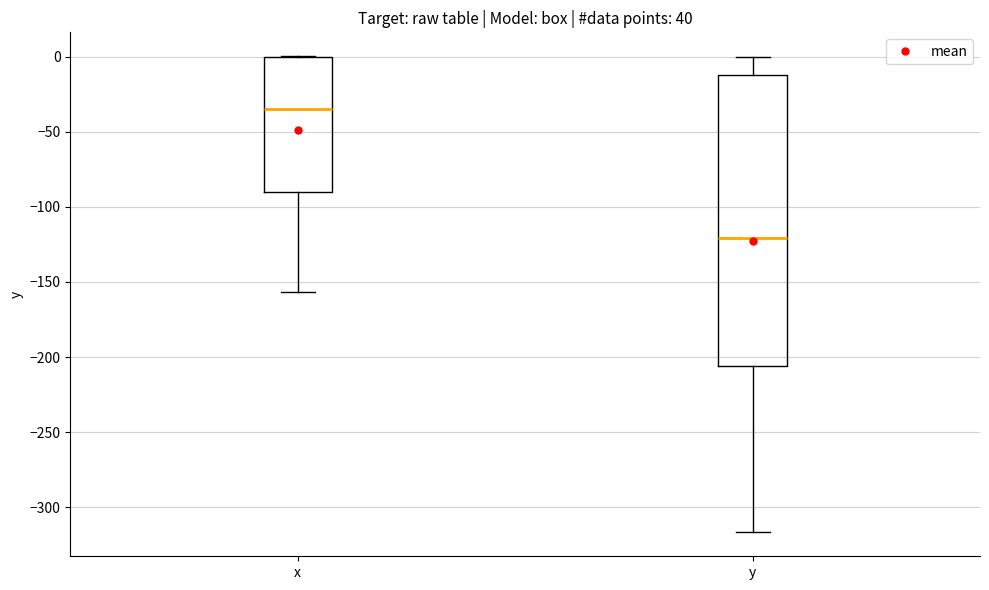

Which box's median line is the highest?

x